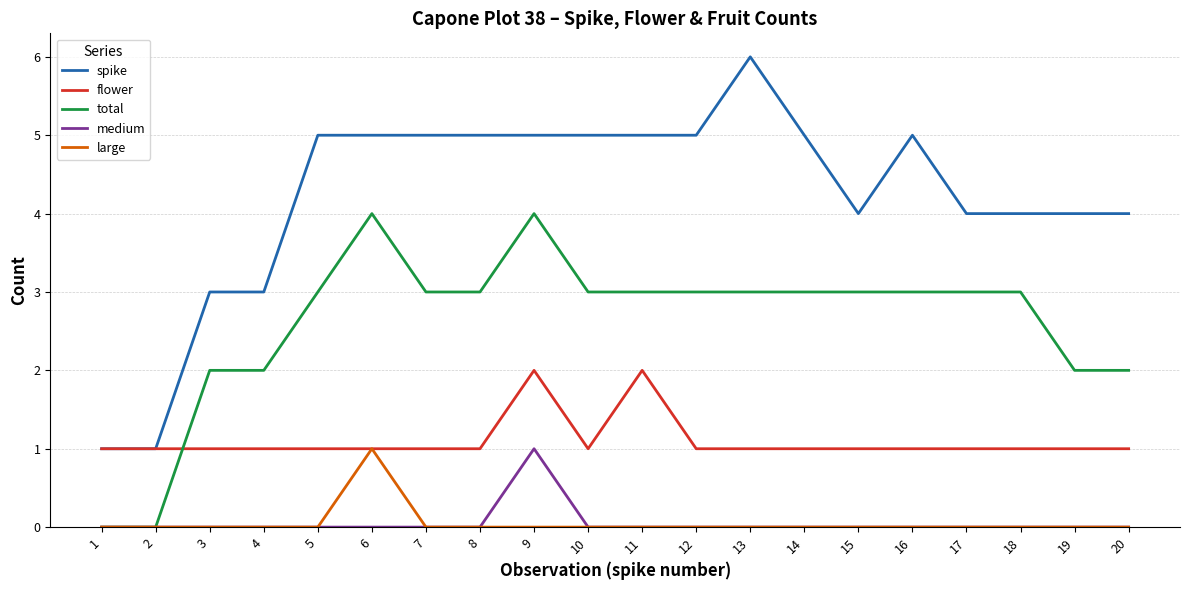

What is the total value across all series at 6?

11